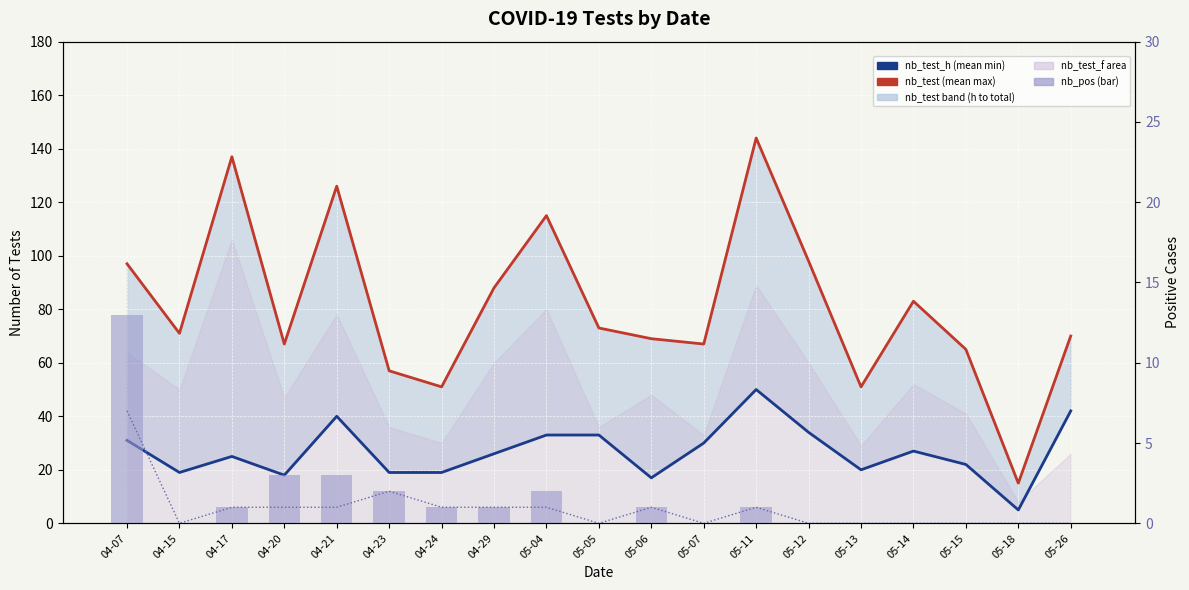

Is the value of nb_pos (monthly) at 05-14 greater than the value of nb_pos_f at 04-23?

No